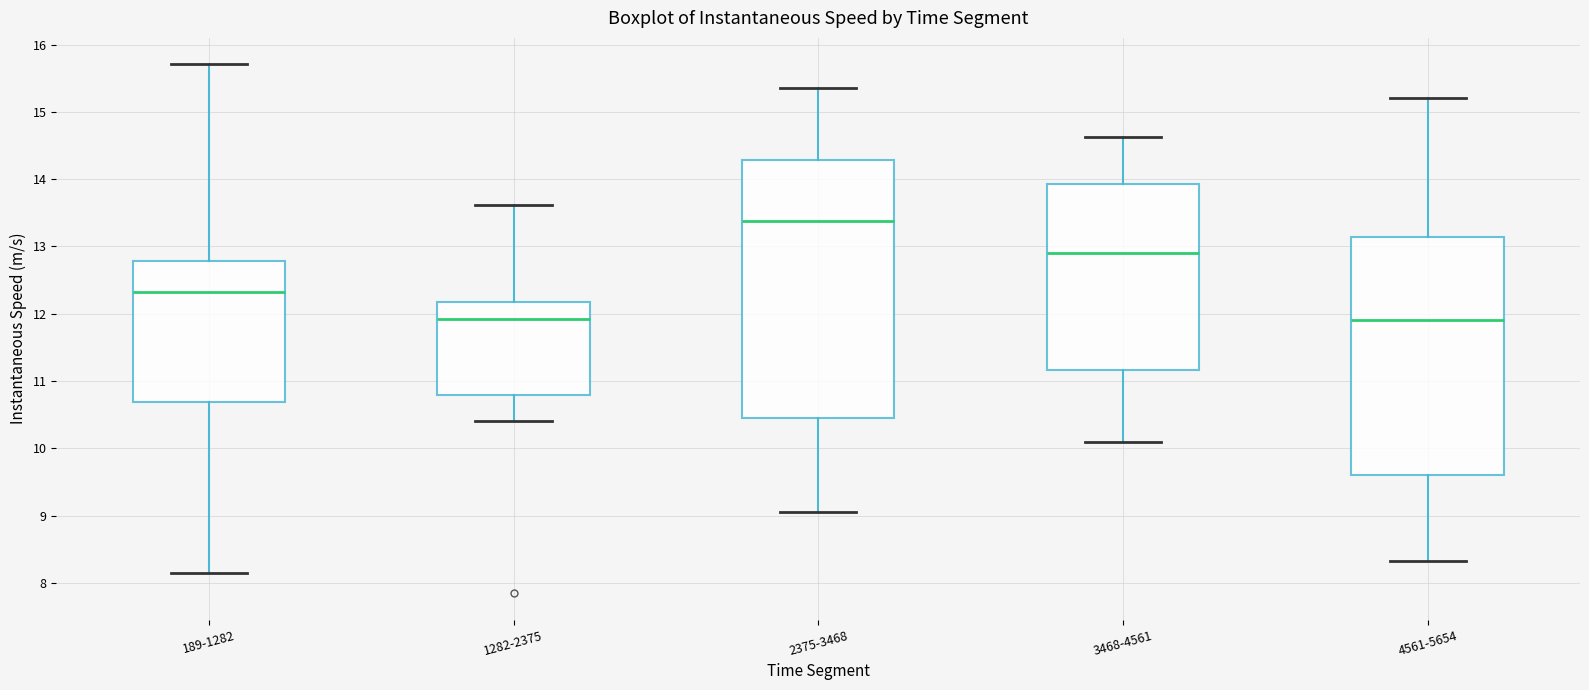

Reading left to right, read every box against the y-axis: the position of its median line, the range the box covers, and the ends of its whiskers. The values are not printed on the chart, so give them approximately, as read against the axis.

189-1282: median 12.3, box 10.7 to 12.8, whiskers 8.1 to 15.7
1282-2375: median 11.9, box 10.8 to 12.2, whiskers 10.4 to 13.6
2375-3468: median 13.4, box 10.5 to 14.3, whiskers 9.1 to 15.4
3468-4561: median 12.9, box 11.2 to 13.9, whiskers 10.1 to 14.6
4561-5654: median 11.9, box 9.6 to 13.1, whiskers 8.3 to 15.2